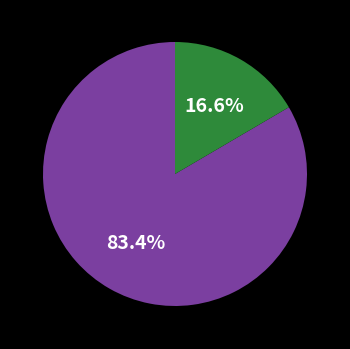

Is there a majority slice in this chart?

Yes